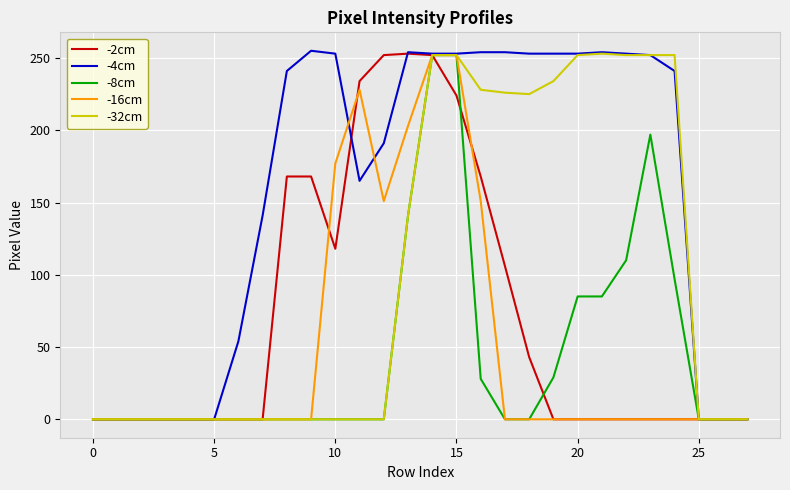

How many lines are shown in the chart?

5